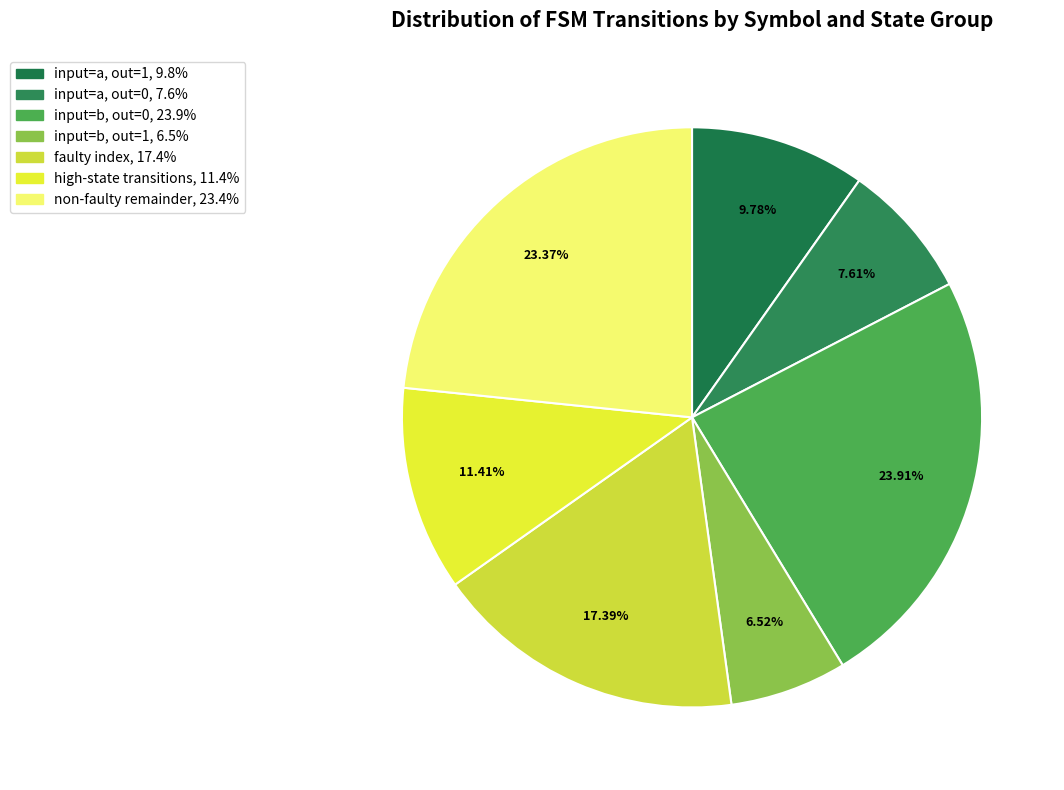

To the nearest percent, what is the average slice percentage?

14%